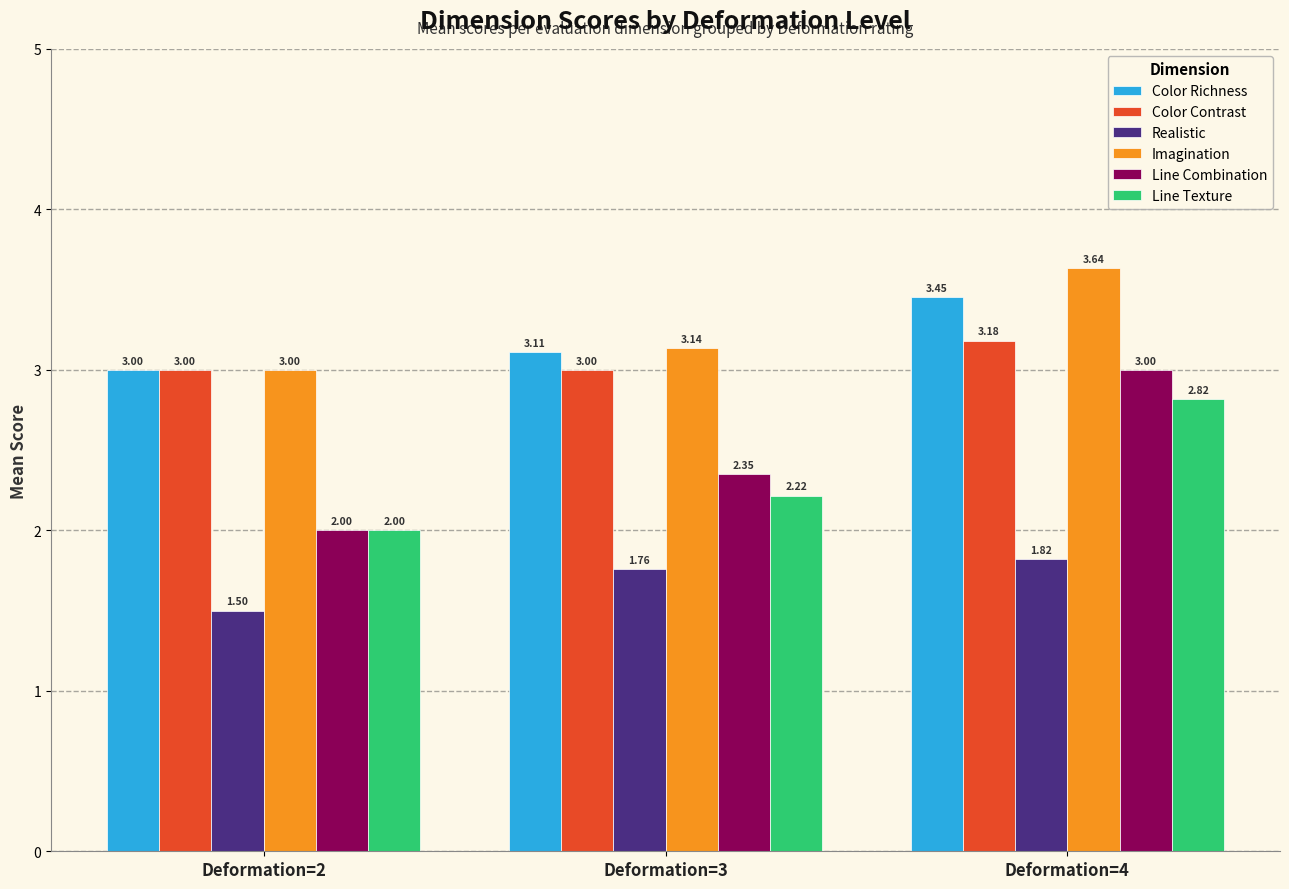

How many bars are there in total?

18